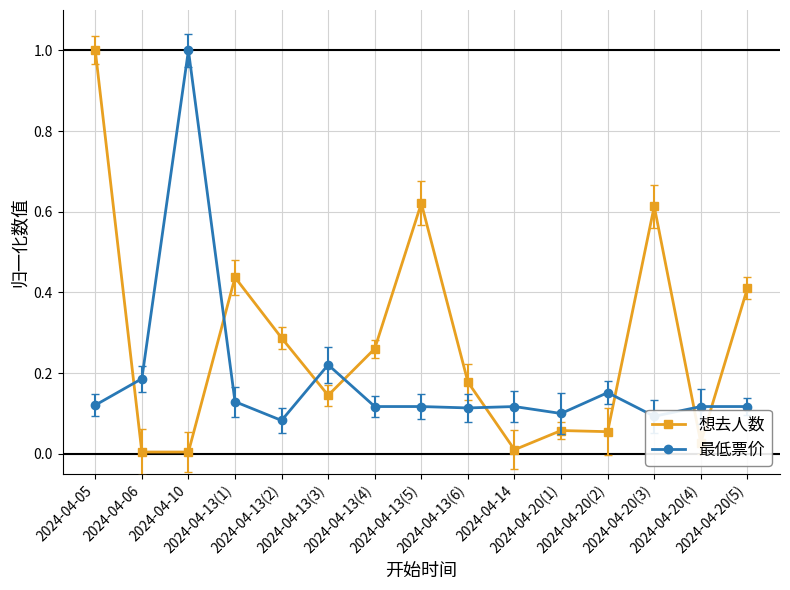

At which label is 最低票价 closest to 0?

2024-04-13(2)